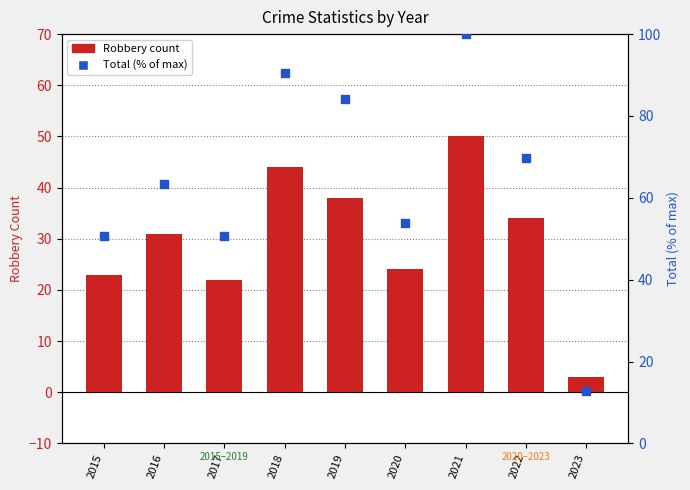

Is the value of Total (% of max) at 2023 greater than the value of Robbery at 2017?

No